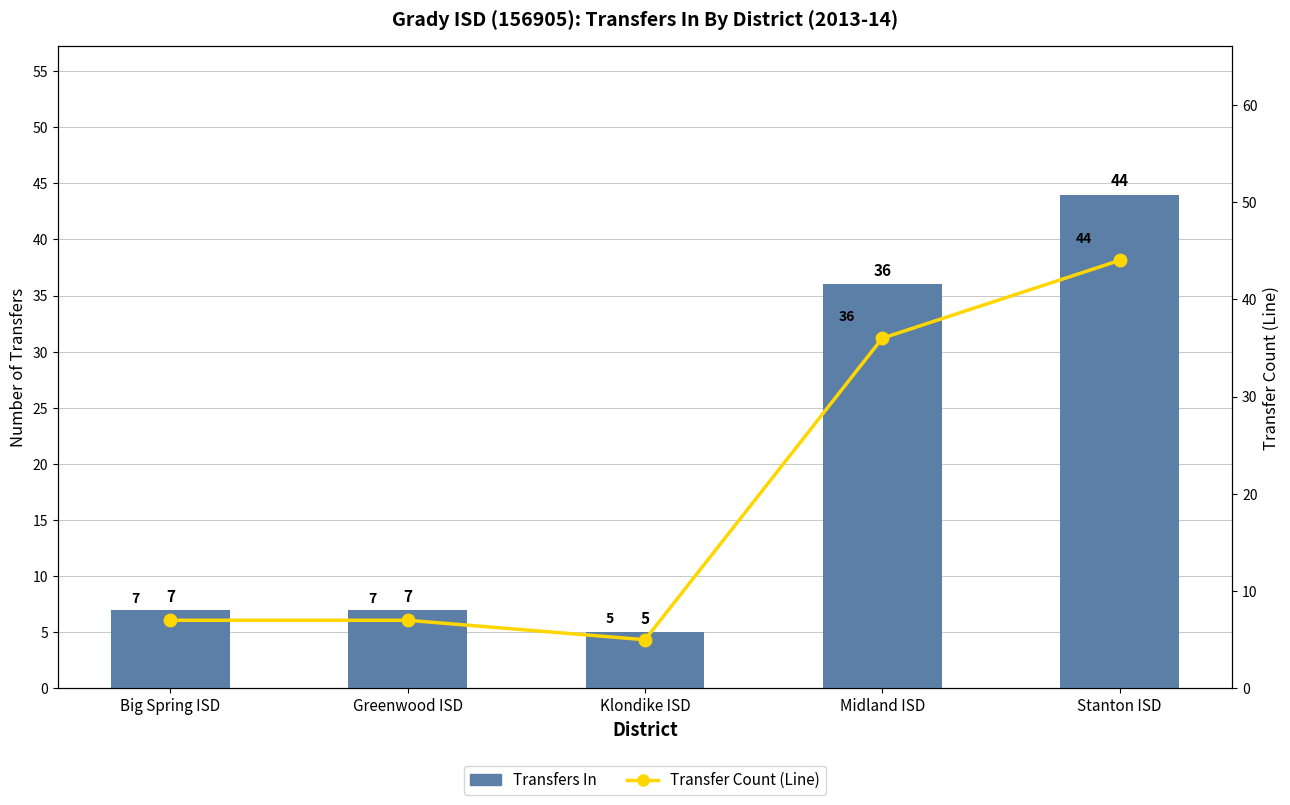

What is the minimum value shown in the chart?

5